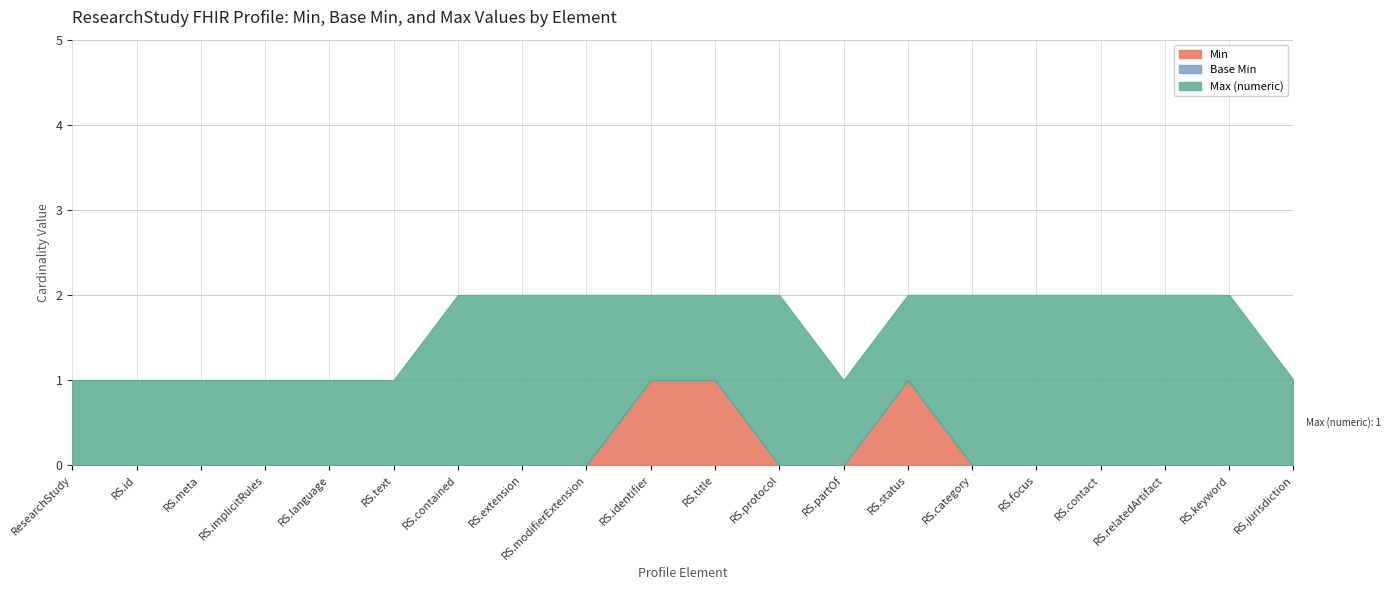

What position from the left is ResearchStudy.implicitRules?

4